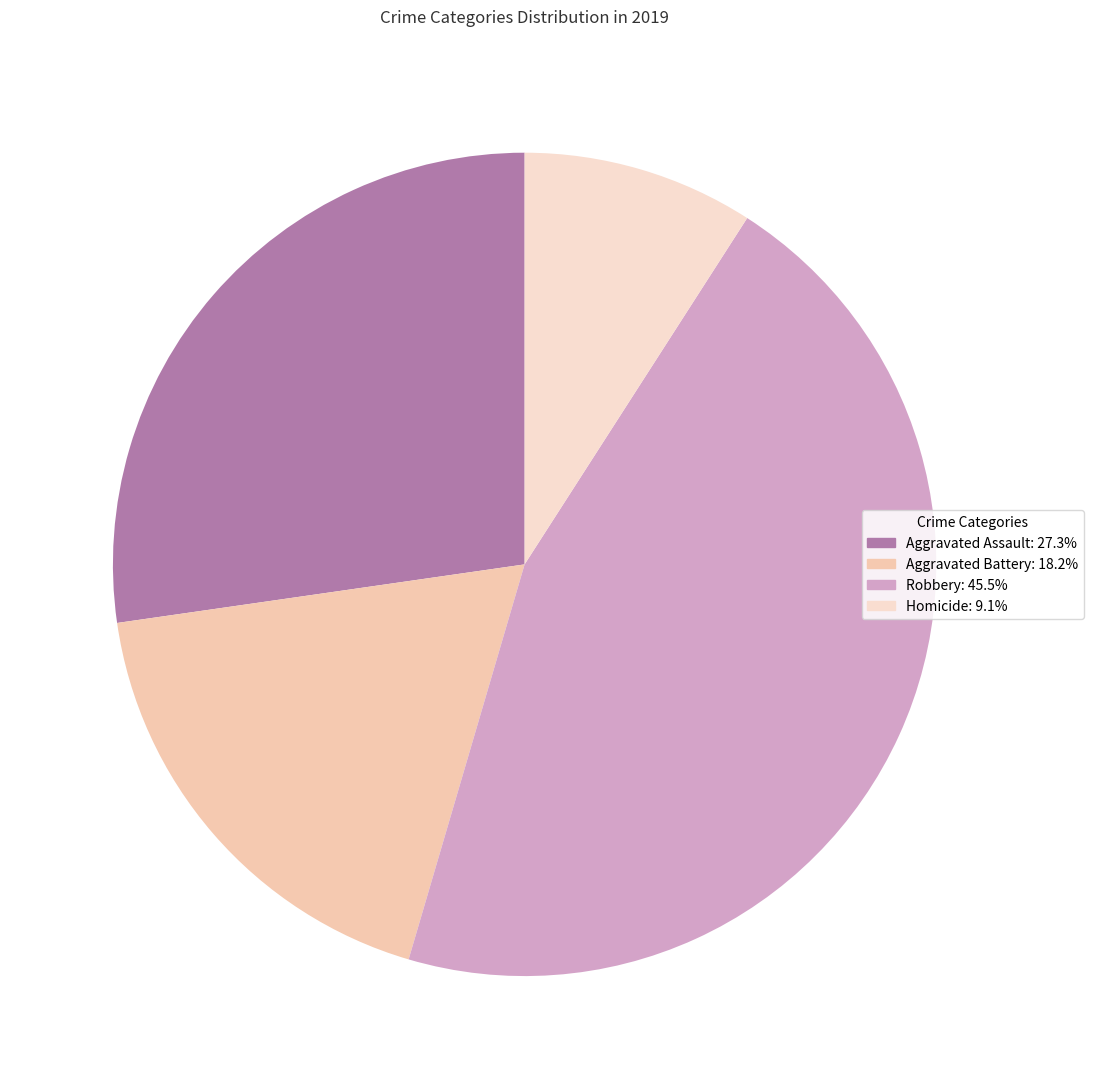

Which category has the biggest portion of the pie?

Robbery